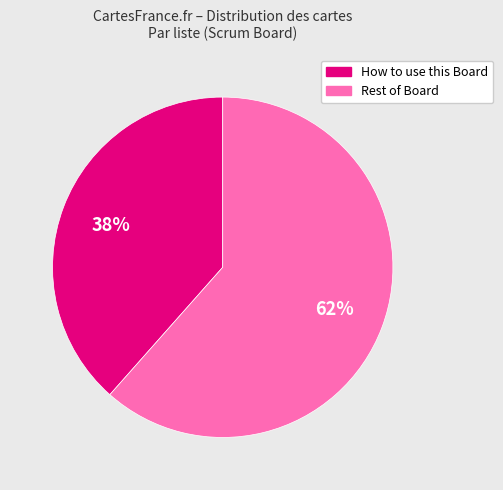

To the nearest percent, what is the average slice percentage?

50%